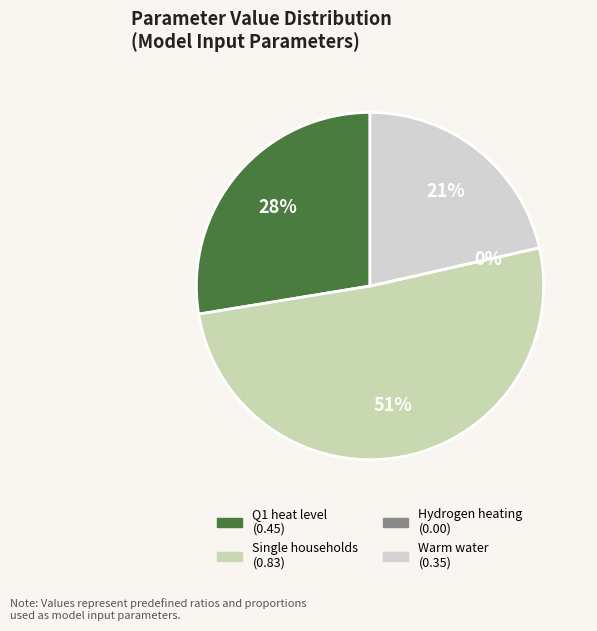

To the nearest percent, what percentage of the pie is Predefined ratio of Q1 heat level?

28%